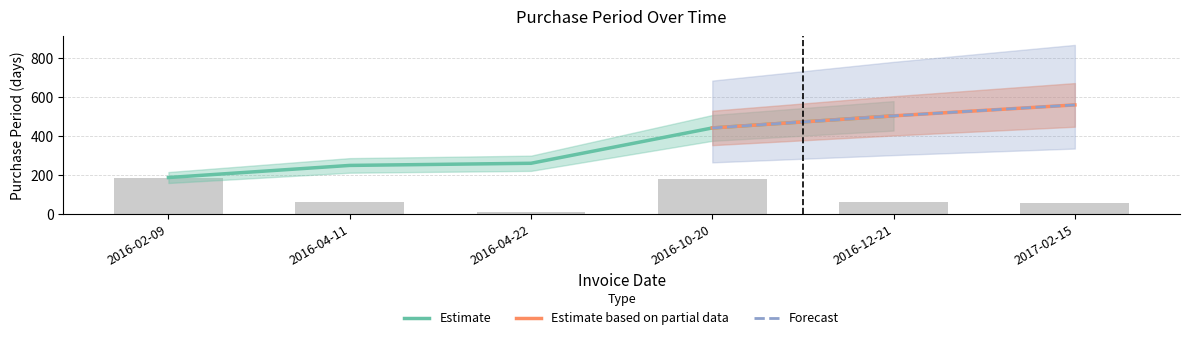

True or false: the data shows 13 at 2016-04-11.

False